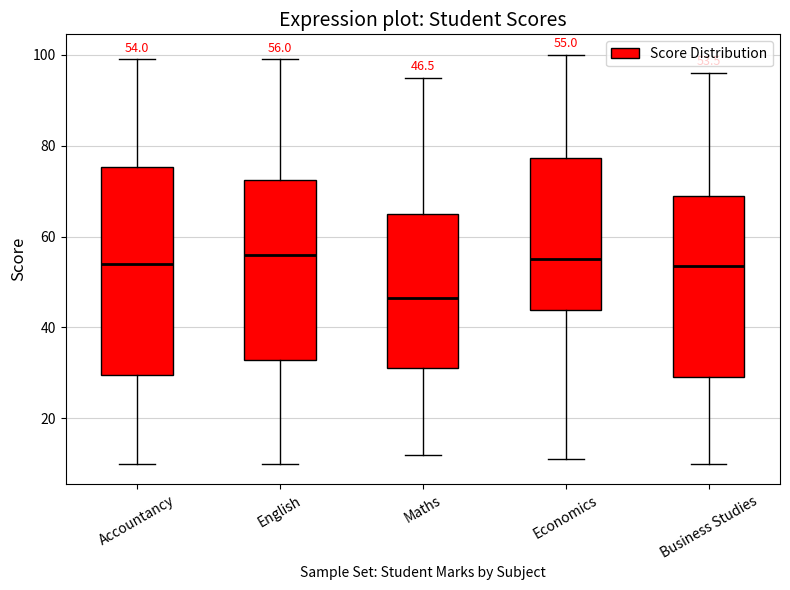

Comparing the boxes themselves (not the whiskers), which one is the tallest?

Accountancy